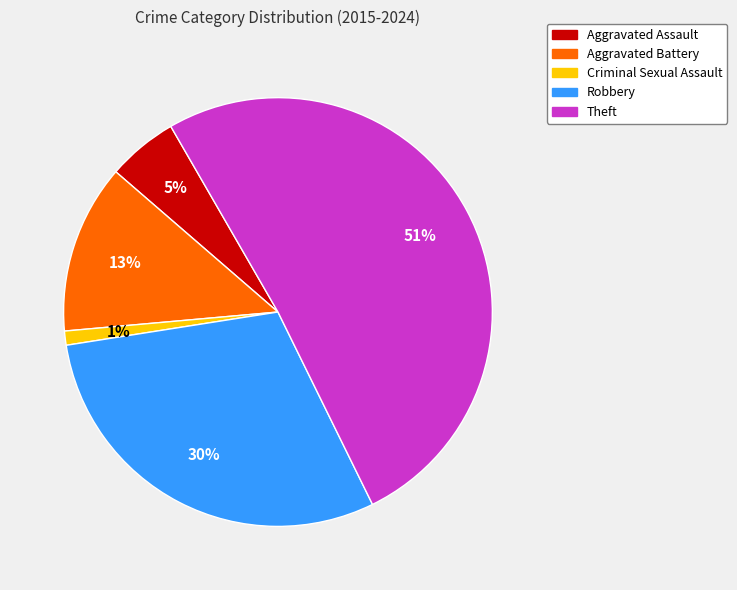

Rank the categories by value from lowest to highest.

Criminal Sexual Assault, Aggravated Assault, Aggravated Battery, Robbery, Theft